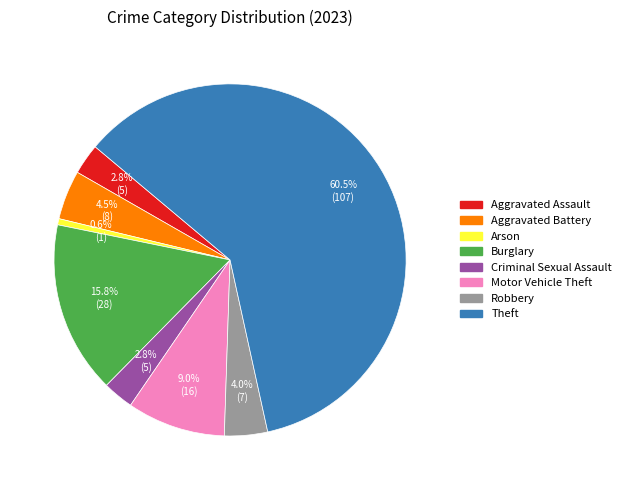

Is there a majority slice in this chart?

Yes